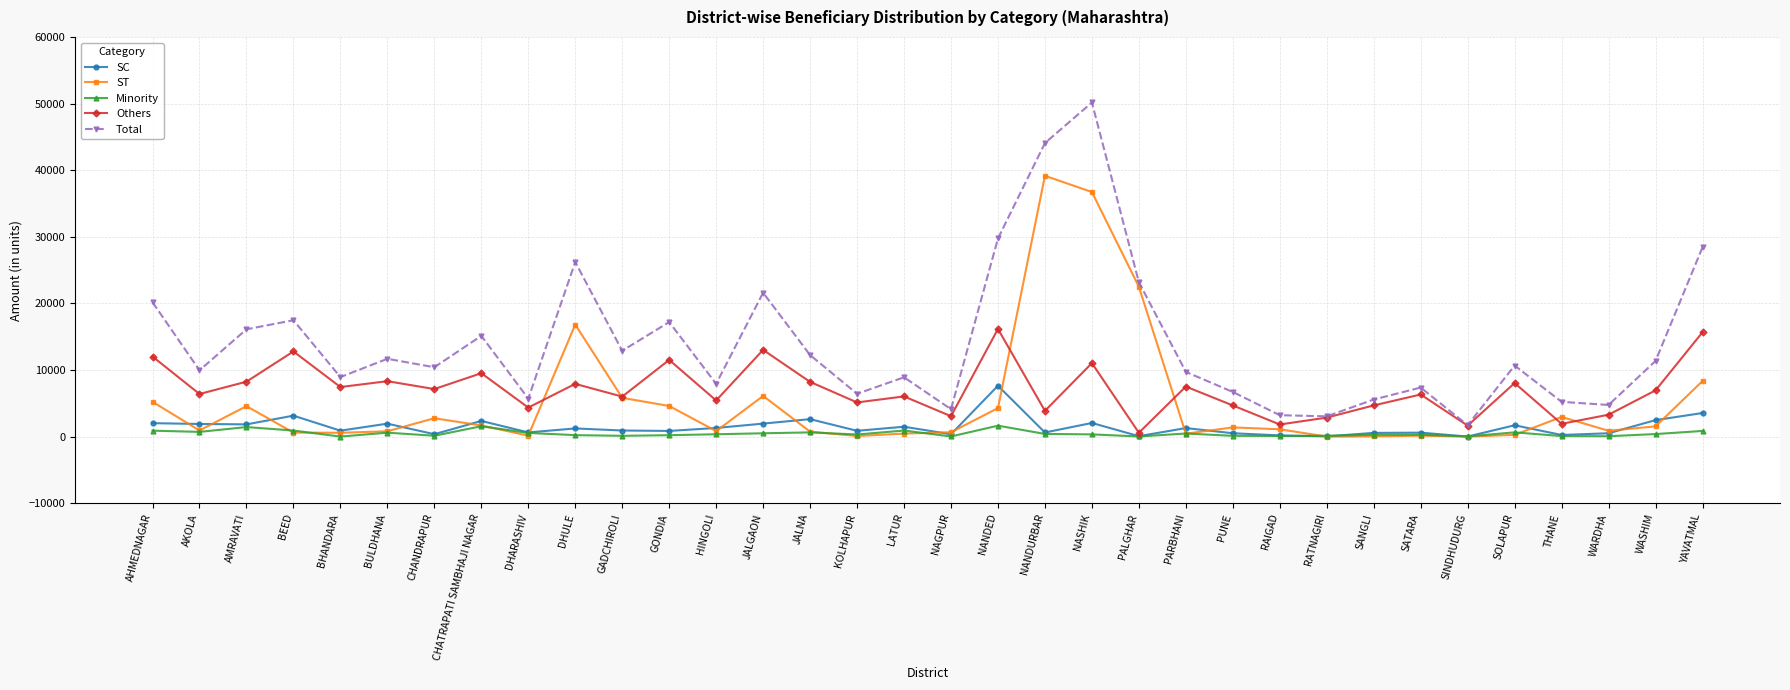

At which category does ST reach its first local peak?

AMRAVATI